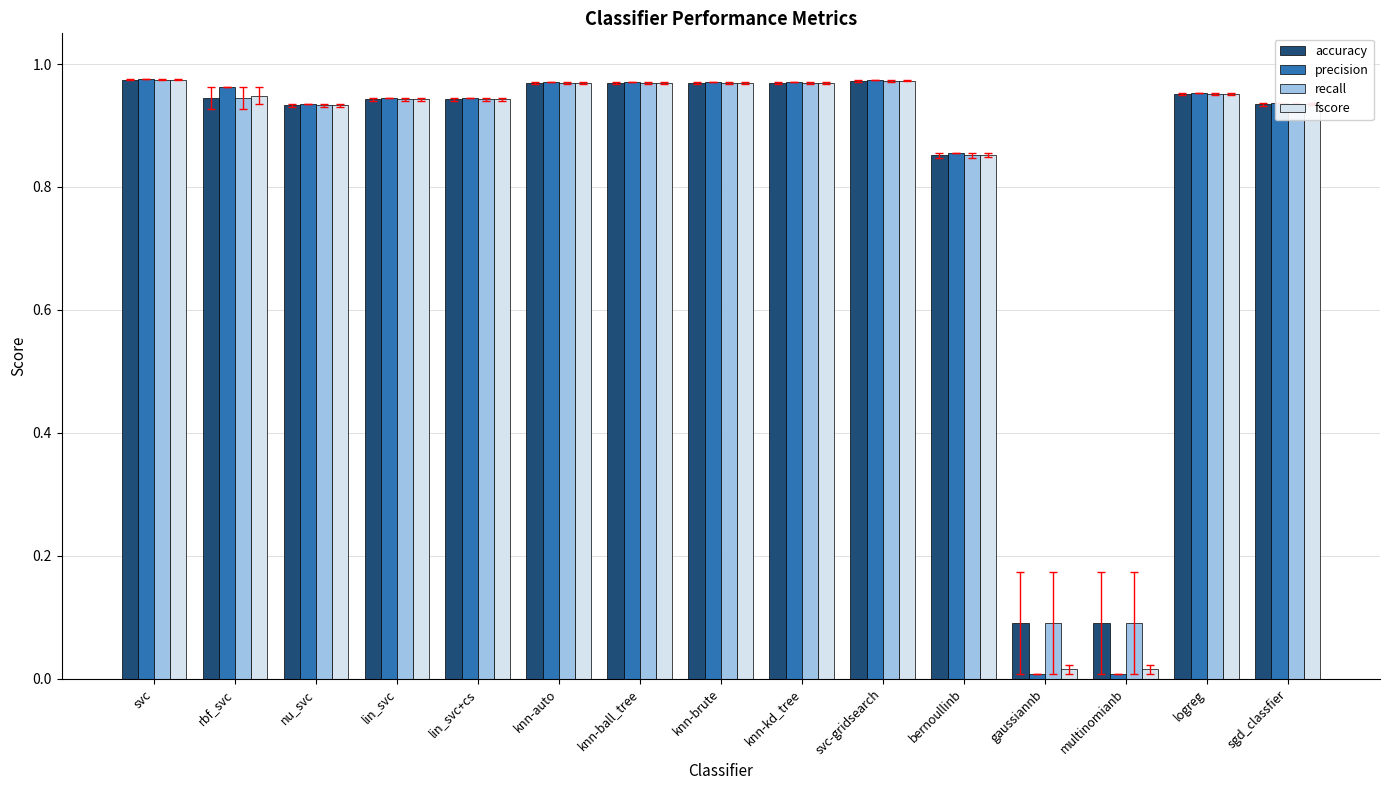

Is it true that precision equals 1.6 at knn-ball_tree?

False